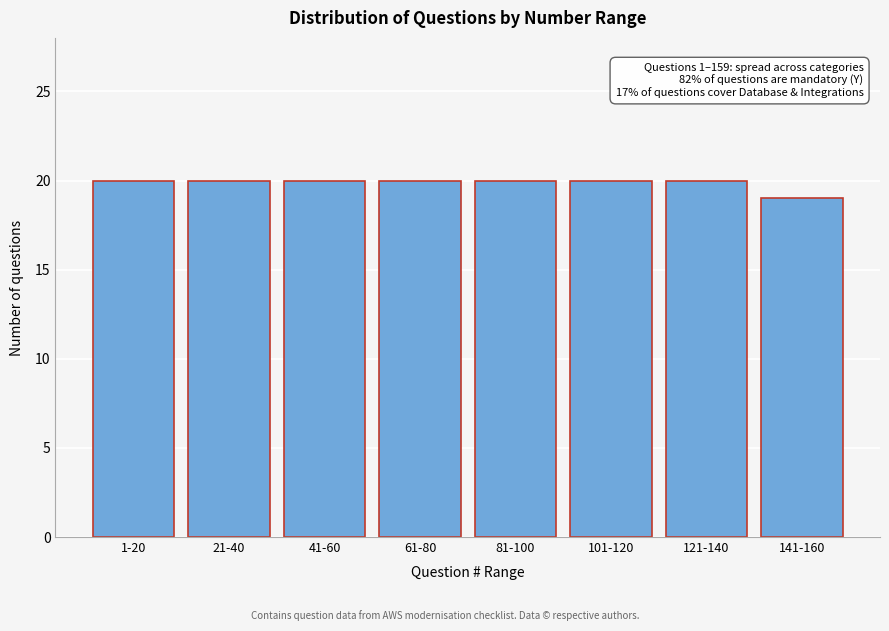

Reading left to right, transcribe all the data shown in this chart.

20	20	20	20	20	20	20	19